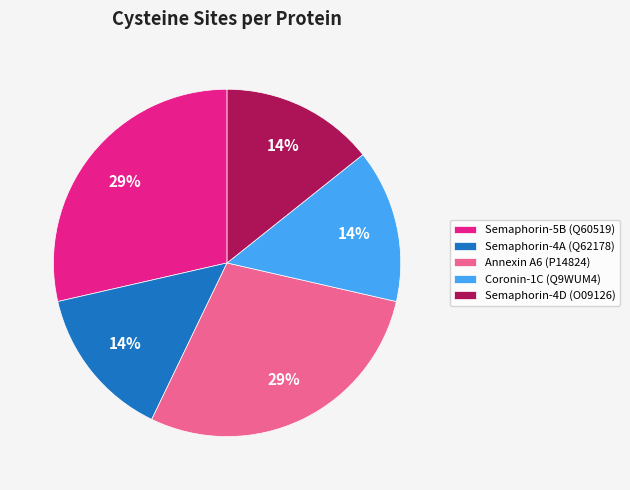

Count the number of slices in the pie.

5